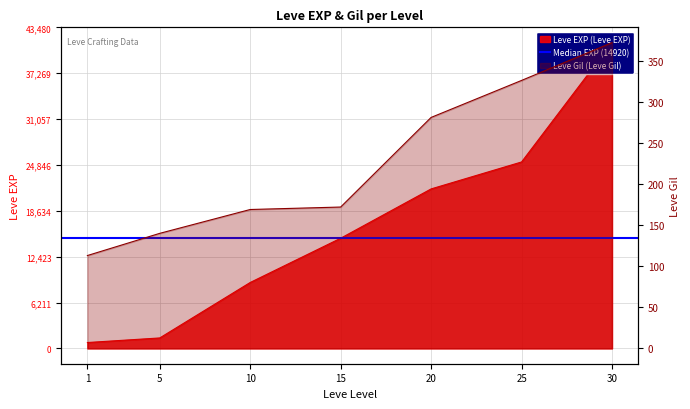

List the series in order of their peak value, highest first.

Leve EXP, Leve Gil